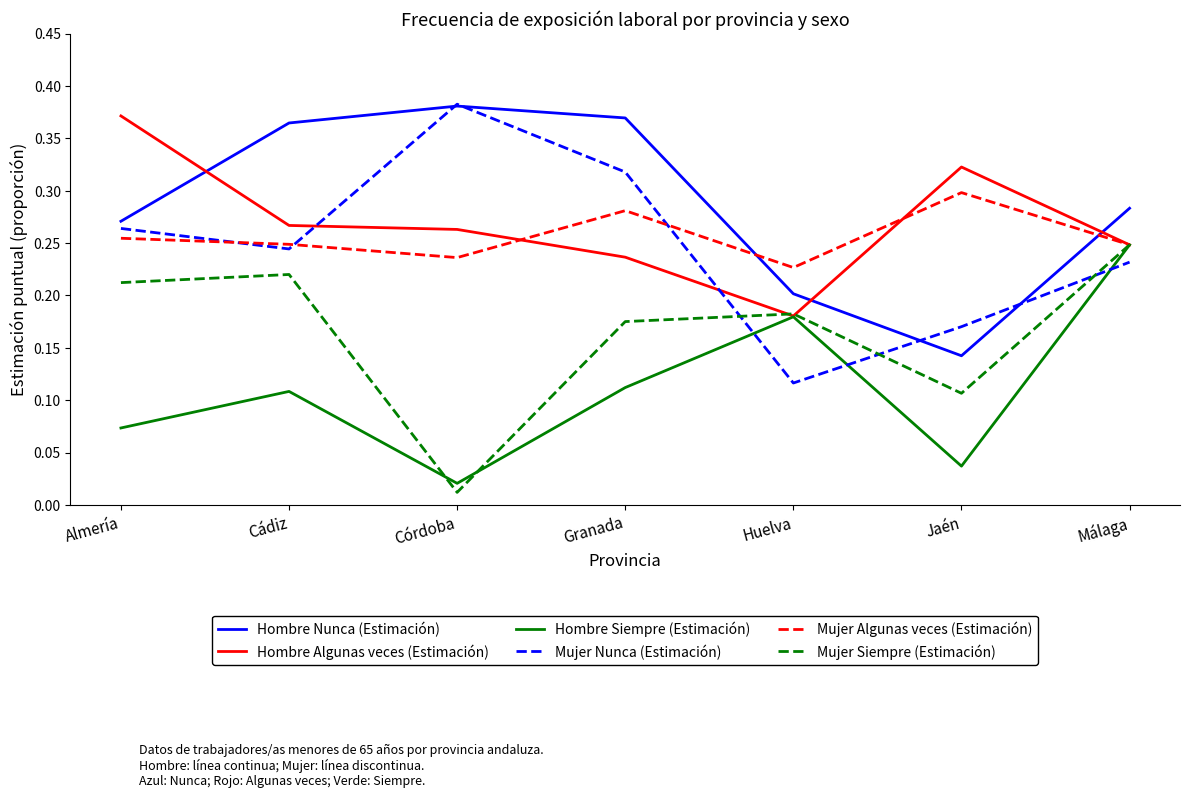

Where is Mujer Siempre (Estimación) nearest to the value 0?

Córdoba